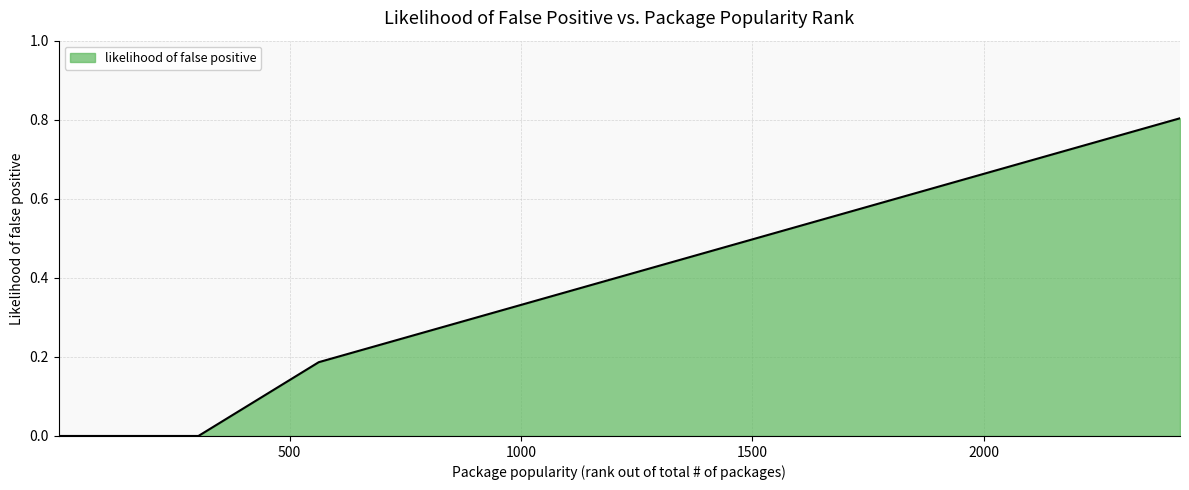

What is the maximum value shown in the chart?

0.8